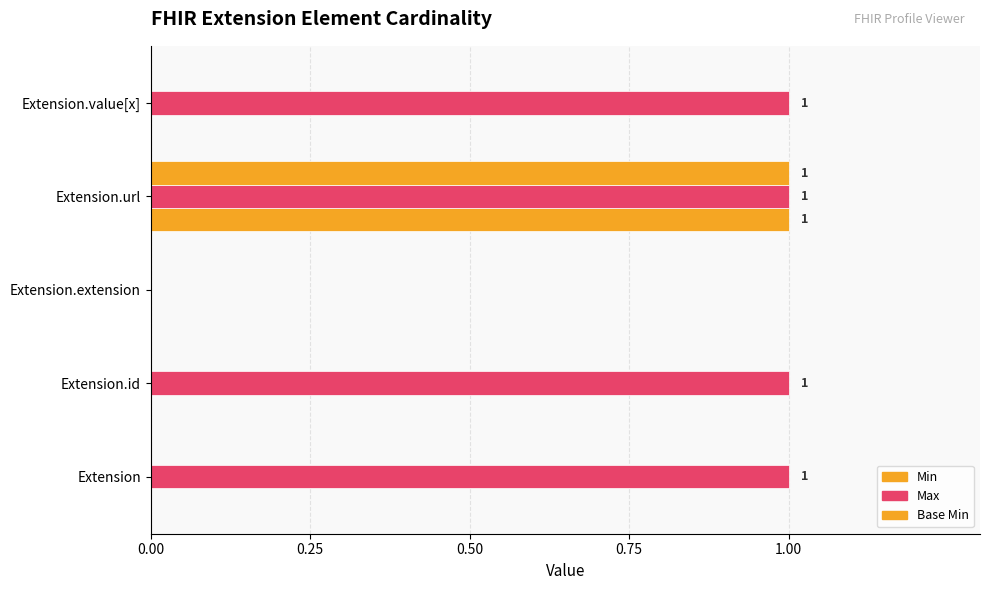

Count the number of data series in this chart.

3